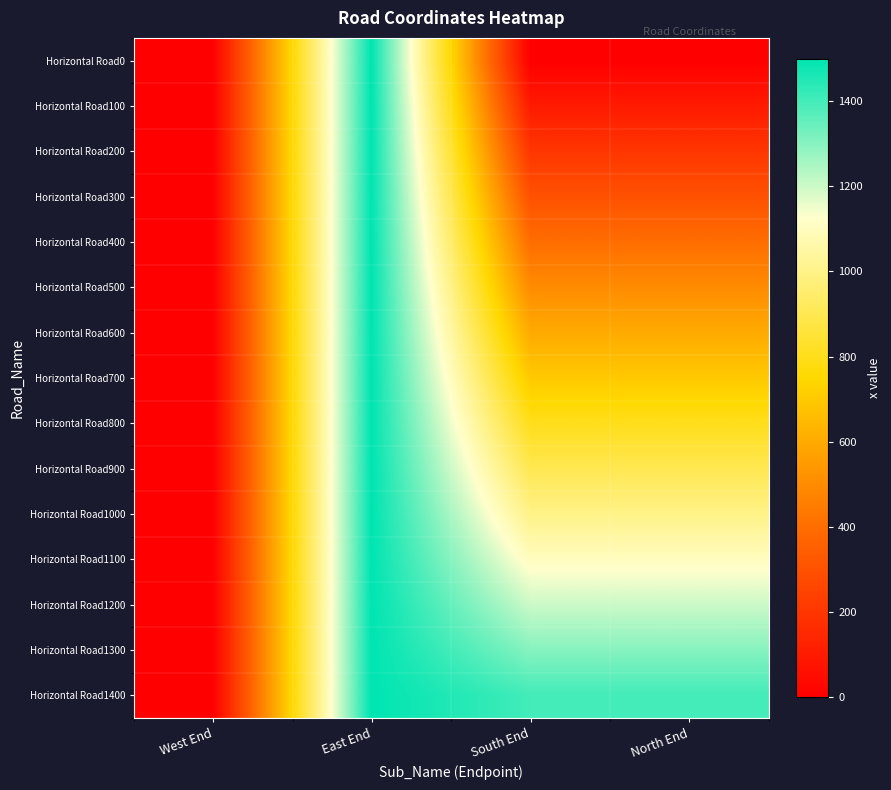

Reading left to right, what are all the values shown in this chart?

Horizontal Road0: West End=0	East End=1500	South End=0	North End=0
Horizontal Road100: West End=0	East End=1500	South End=100	North End=100
Horizontal Road200: West End=0	East End=1500	South End=200	North End=200
Horizontal Road300: West End=0	East End=1500	South End=300	North End=300
Horizontal Road400: West End=0	East End=1500	South End=400	North End=400
Horizontal Road500: West End=0	East End=1500	South End=500	North End=500
Horizontal Road600: West End=0	East End=1500	South End=600	North End=600
Horizontal Road700: West End=0	East End=1500	South End=700	North End=700
Horizontal Road800: West End=0	East End=1500	South End=800	North End=800
Horizontal Road900: West End=0	East End=1500	South End=900	North End=900
Horizontal Road1000: West End=0	East End=1500	South End=1000	North End=1000
Horizontal Road1100: West End=0	East End=1500	South End=1100	North End=1100
Horizontal Road1200: West End=0	East End=1500	South End=1200	North End=1200
Horizontal Road1300: West End=0	East End=1500	South End=1300	North End=1300
Horizontal Road1400: West End=0	East End=1500	South End=1400	North End=1400